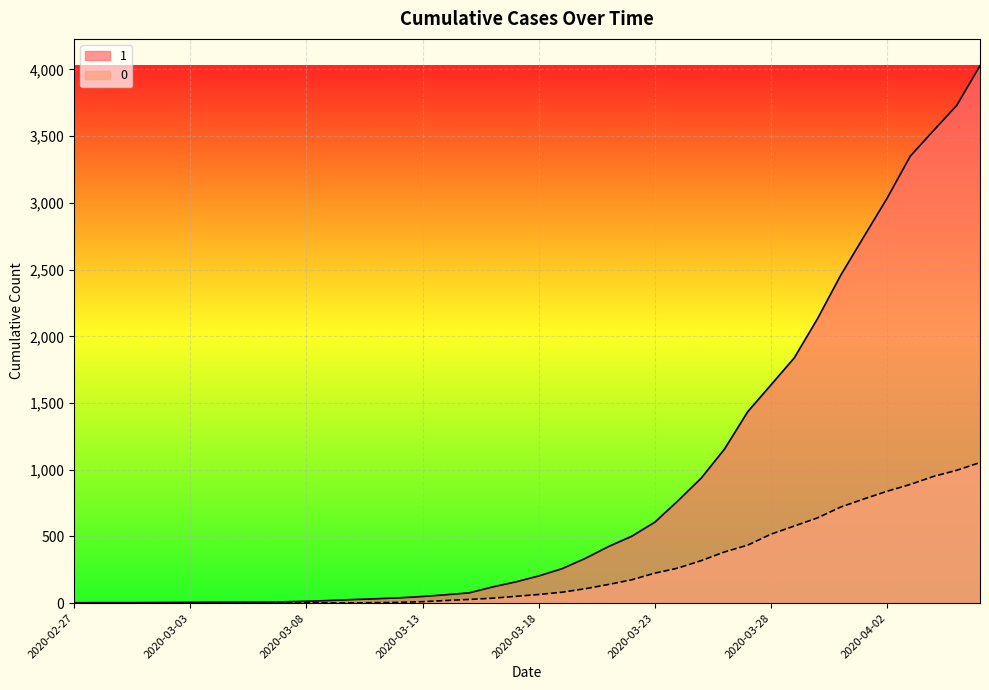

Reading left to right, extract all data points from this chart.

1: 2020-02-27=3	2020-02-28=4	2020-02-29=4	2020-03-01=4	2020-03-02=5	2020-03-03=6	2020-03-04=8	2020-03-05=9	2020-03-06=9	2020-03-07=10	2020-03-08=14	2020-03-09=20	2020-03-10=27	2020-03-11=33	2020-03-12=40	2020-03-13=50	2020-03-14=63	2020-03-15=77	2020-03-16=121	2020-03-17=159	2020-03-18=204	2020-03-19=258	2020-03-20=335	2020-03-21=424	2020-03-22=501	2020-03-23=607	2020-03-24=768	2020-03-25=938	2020-03-26=1155	2020-03-27=1435	2020-03-28=1636	2020-03-29=1838	2020-03-30=2131	2020-03-31=2457	2020-04-01=2747	2020-04-02=3035	2020-04-03=3351	2020-04-04=3542	2020-04-05=3731	2020-04-06=4028
0: 2020-02-27=0	2020-02-28=0	2020-02-29=0	2020-03-01=0	2020-03-02=0	2020-03-03=0	2020-03-04=0	2020-03-05=0	2020-03-06=0	2020-03-07=1	2020-03-08=2	2020-03-09=2	2020-03-10=2	2020-03-11=4	2020-03-12=6	2020-03-13=11	2020-03-14=20	2020-03-15=28	2020-03-16=37	2020-03-17=51	2020-03-18=65	2020-03-19=82	2020-03-20=108	2020-03-21=140	2020-03-22=175	2020-03-23=225	2020-03-24=263	2020-03-25=319	2020-03-26=384	2020-03-27=435	2020-03-28=517	2020-03-29=578	2020-03-30=639	2020-03-31=720	2020-04-01=781	2020-04-02=839	2020-04-03=890	2020-04-04=950	2020-04-05=996	2020-04-06=1054